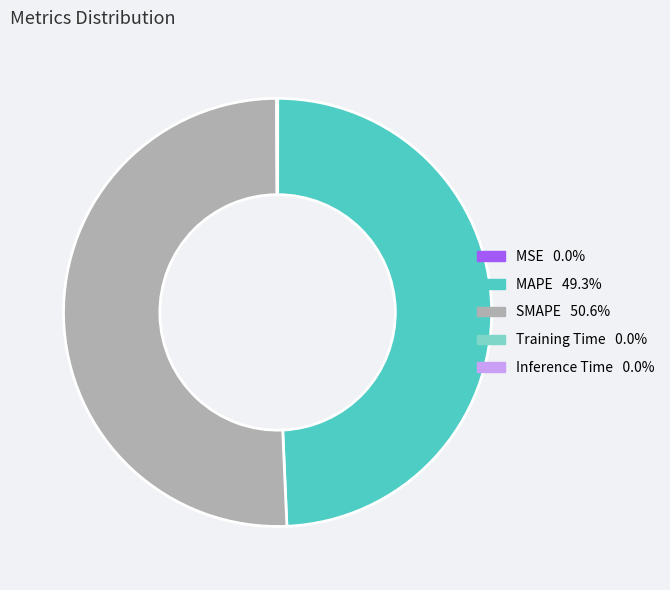

Which category has the biggest portion of the pie?

SMAPE